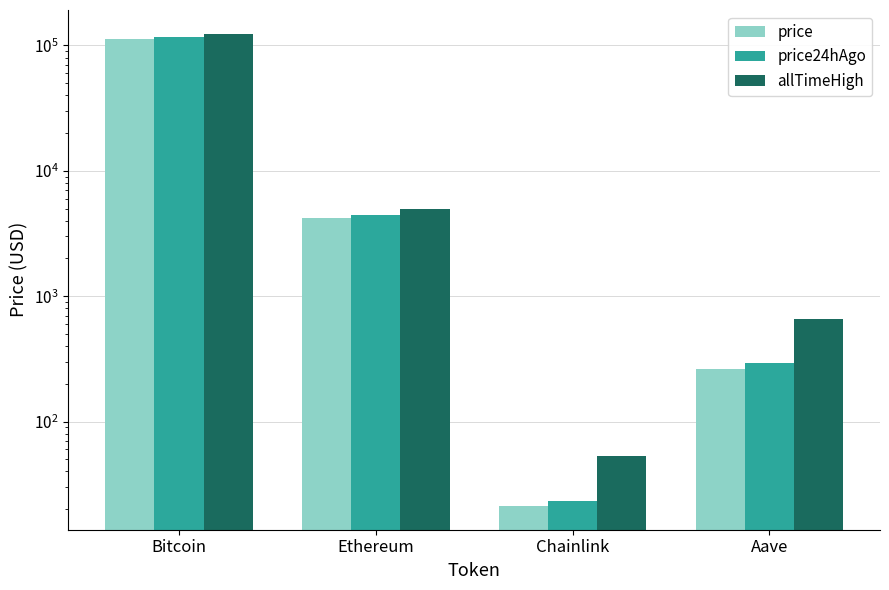

The value of allTimeHigh at Aave is 1052.2. True or false?

False